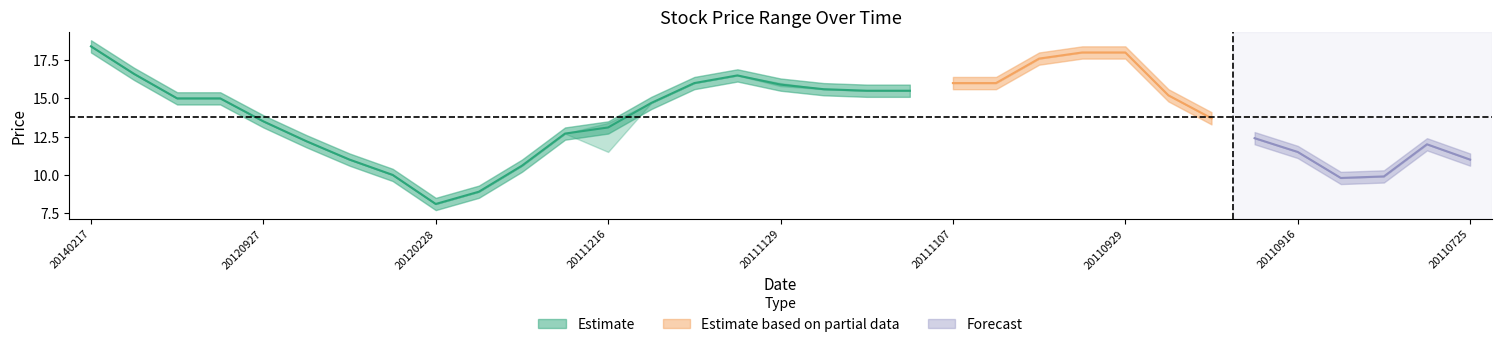

Count the number of categories in the chart.

33